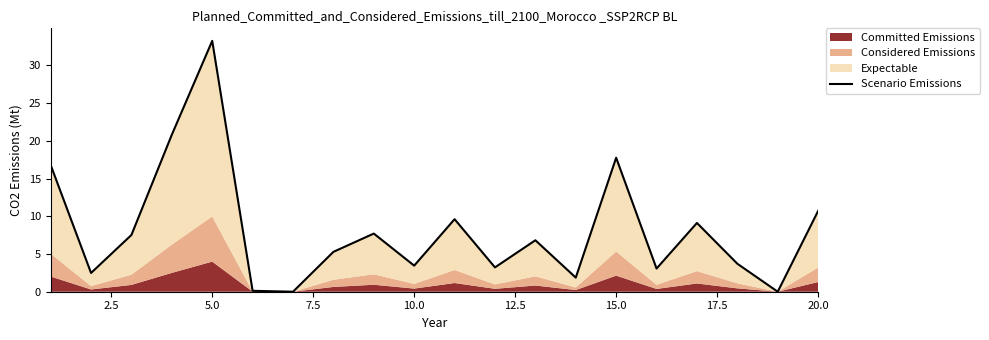

Approximately how many times larger is the value at 7.5 compared to 14?

1.2